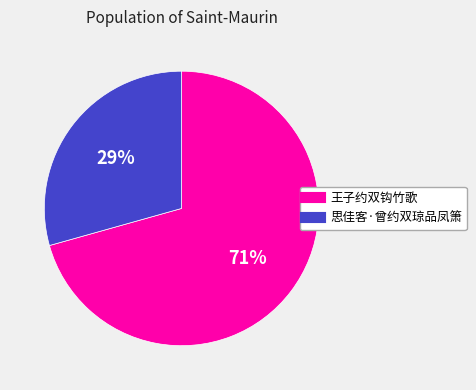

Rank the categories by value from highest to lowest.

王子约双钩竹歌, 思佳客·曾约双琼品凤箫